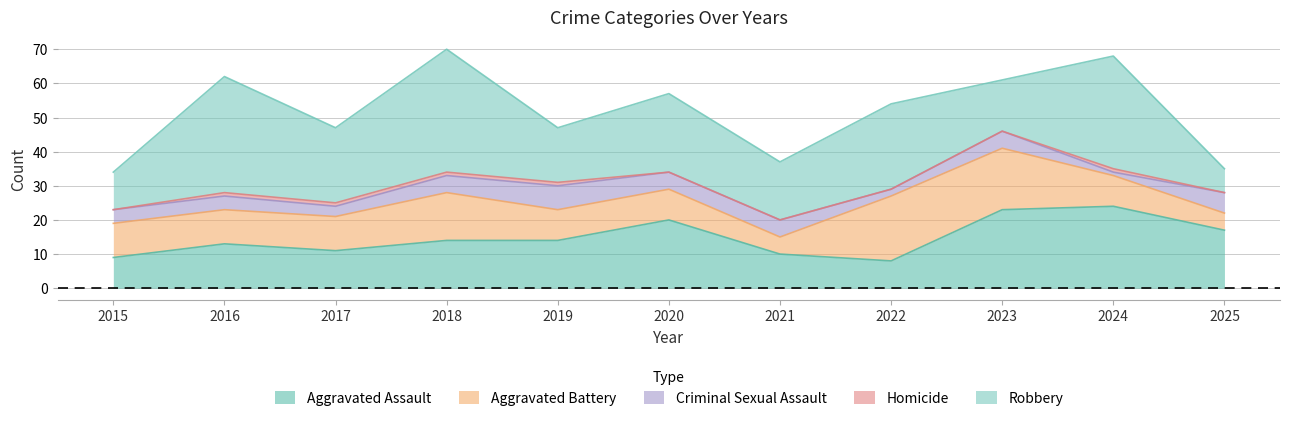

What is the approximate value of Homicide at 2017?

1